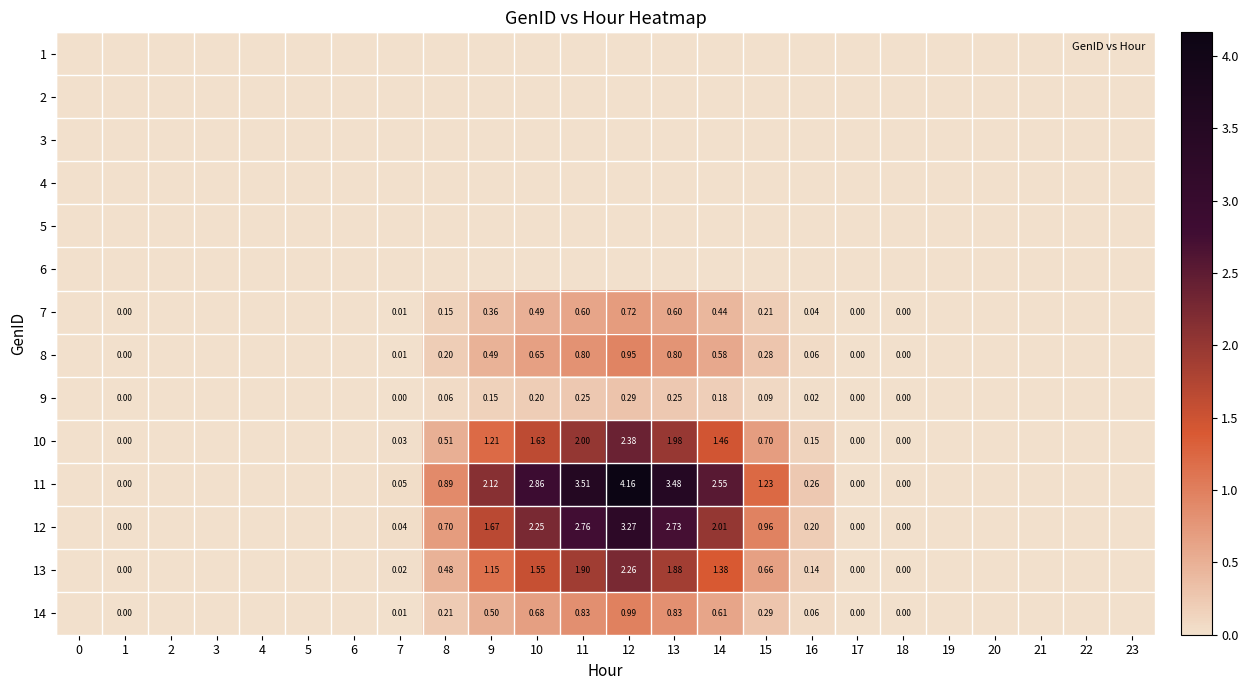

Is the value of 14 at 7 greater than the value of 6 at 15?

Yes